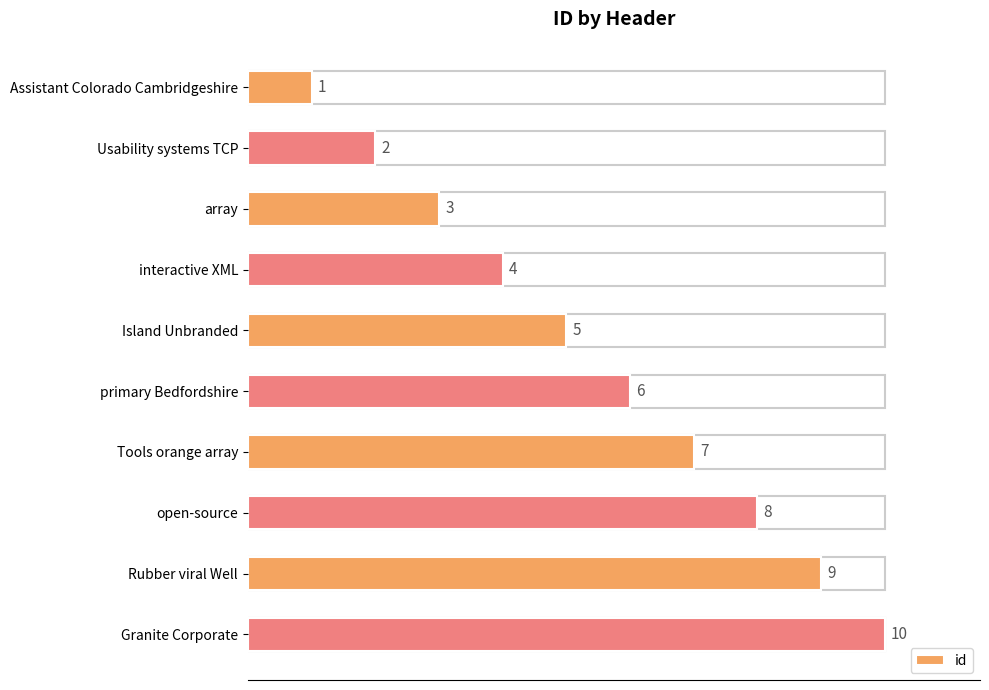

List the labels in order of value, smallest first.

Assistant Colorado Cambridgeshire, Usability systems TCP, array, interactive XML, Island Unbranded, primary Bedfordshire, Tools orange array, open-source, Rubber viral Well, Granite Corporate